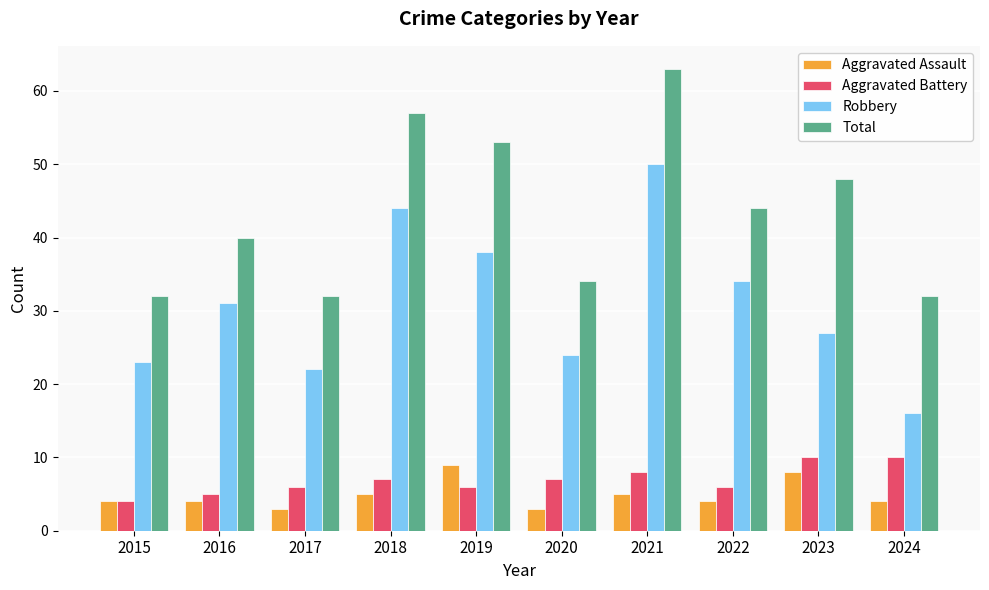

What is the difference between the highest and lowest values at 2016?

36